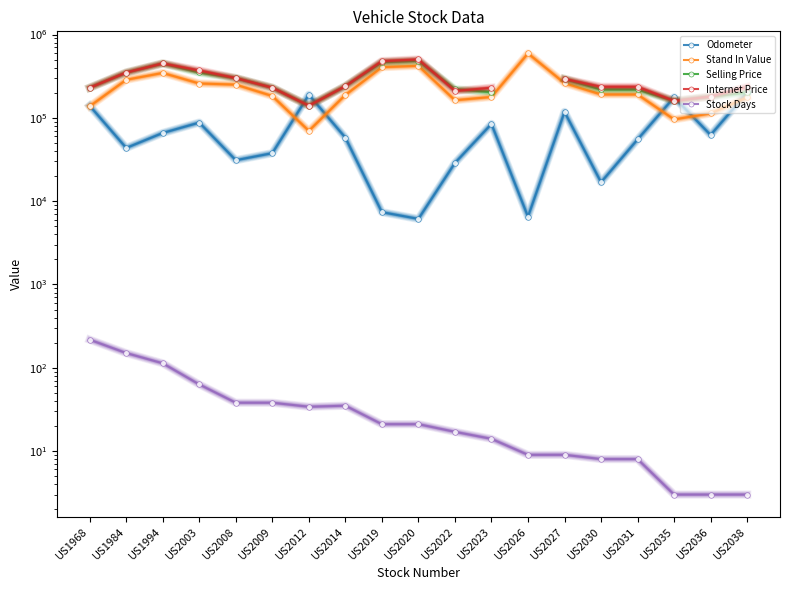

What is the sum of all Odometer values?

1415072.0